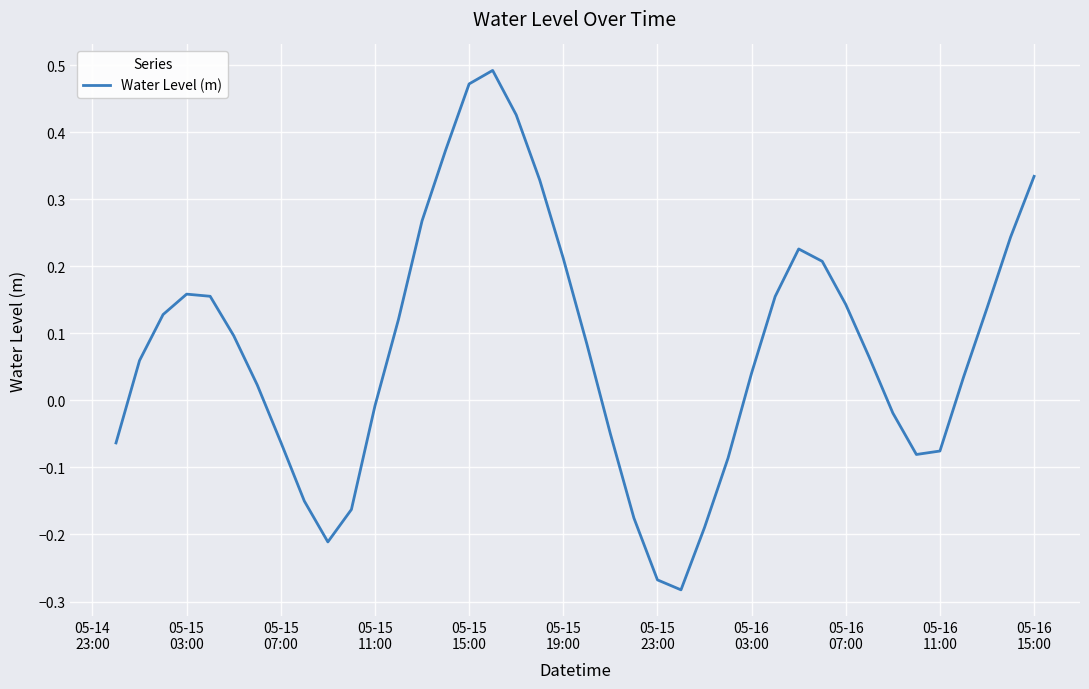

How many values are below 0?

15